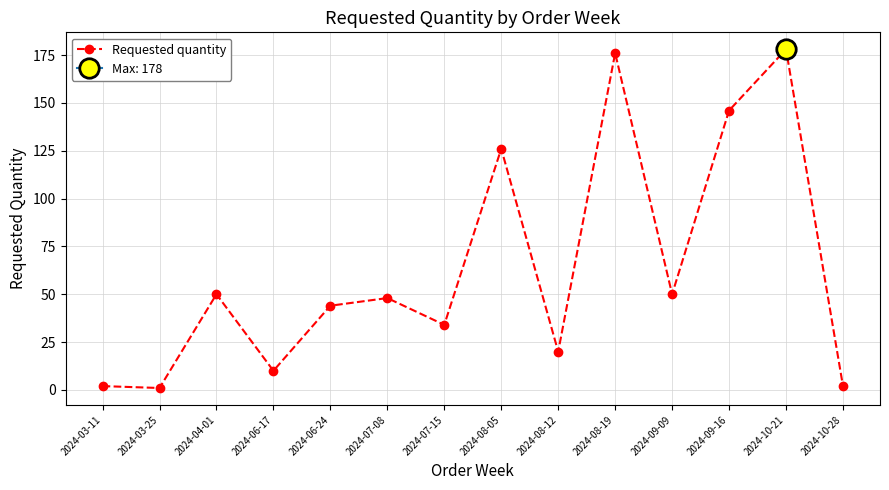

Reading left to right, transcribe all the data shown in this chart.

2024-03-11=2	2024-03-25=1	2024-04-01=50	2024-06-17=10	2024-06-24=44	2024-07-08=48	2024-07-15=34	2024-08-05=126	2024-08-12=20	2024-08-19=176	2024-09-09=50	2024-09-16=146	2024-10-21=178	2024-10-28=2